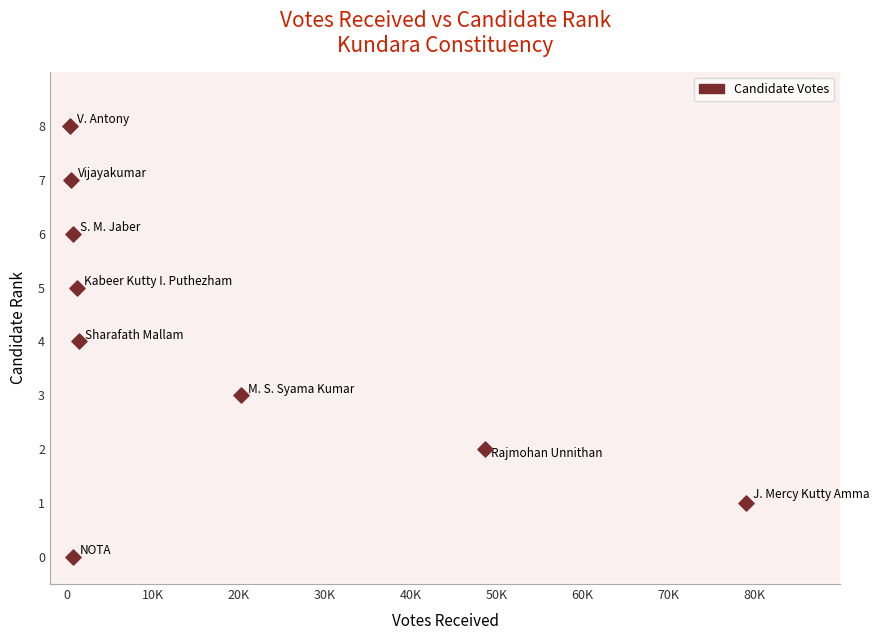

What is the range of X values (max minus min)?

78707